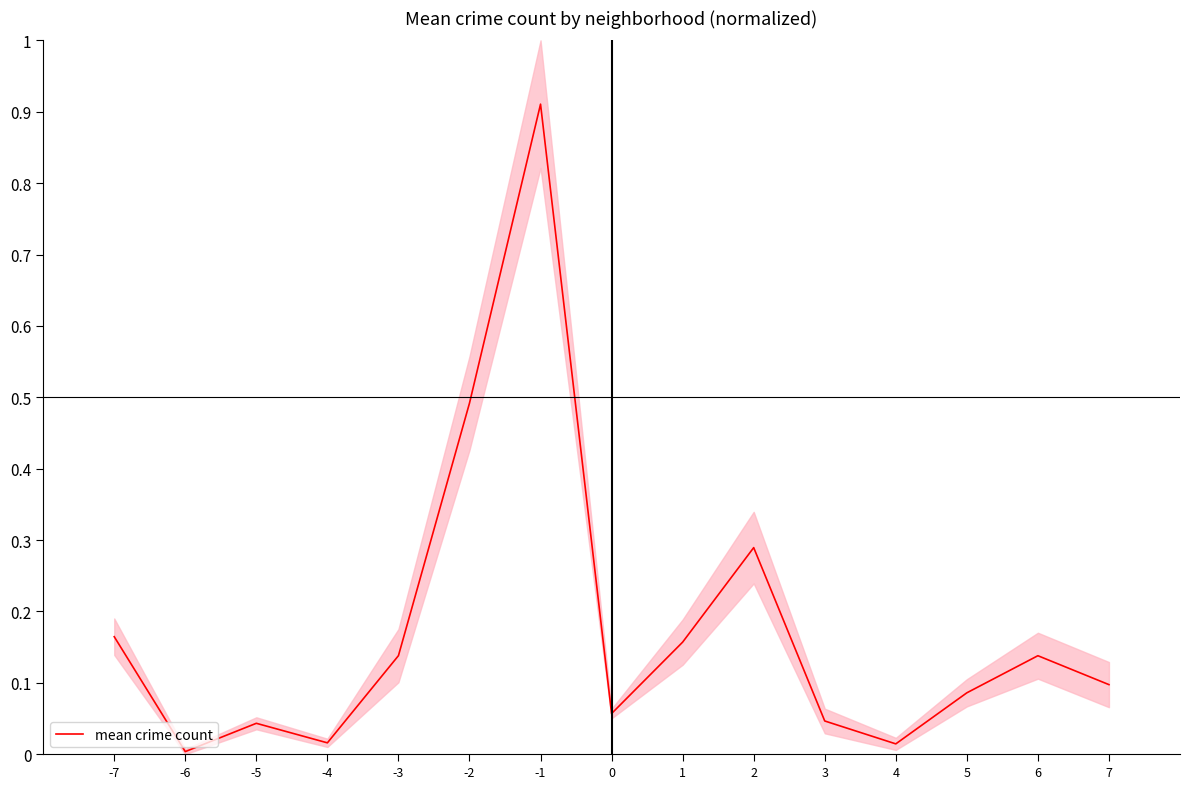

What is the difference between the values at -2 and 7?

0.4